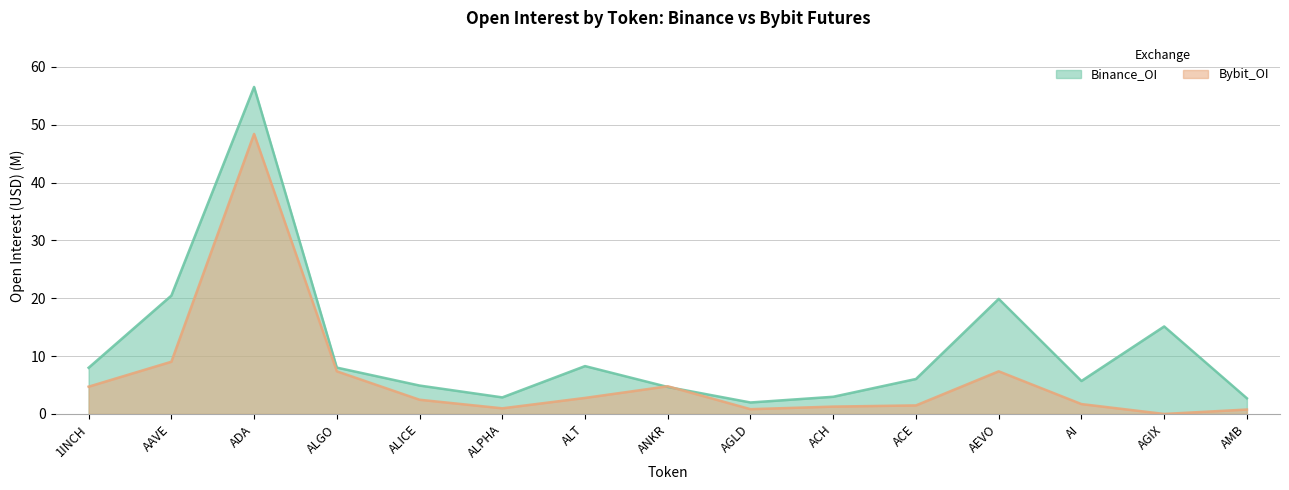

After their last crossing, which series has the higher values: Bybit_OI or Binance_OI?

Binance_OI